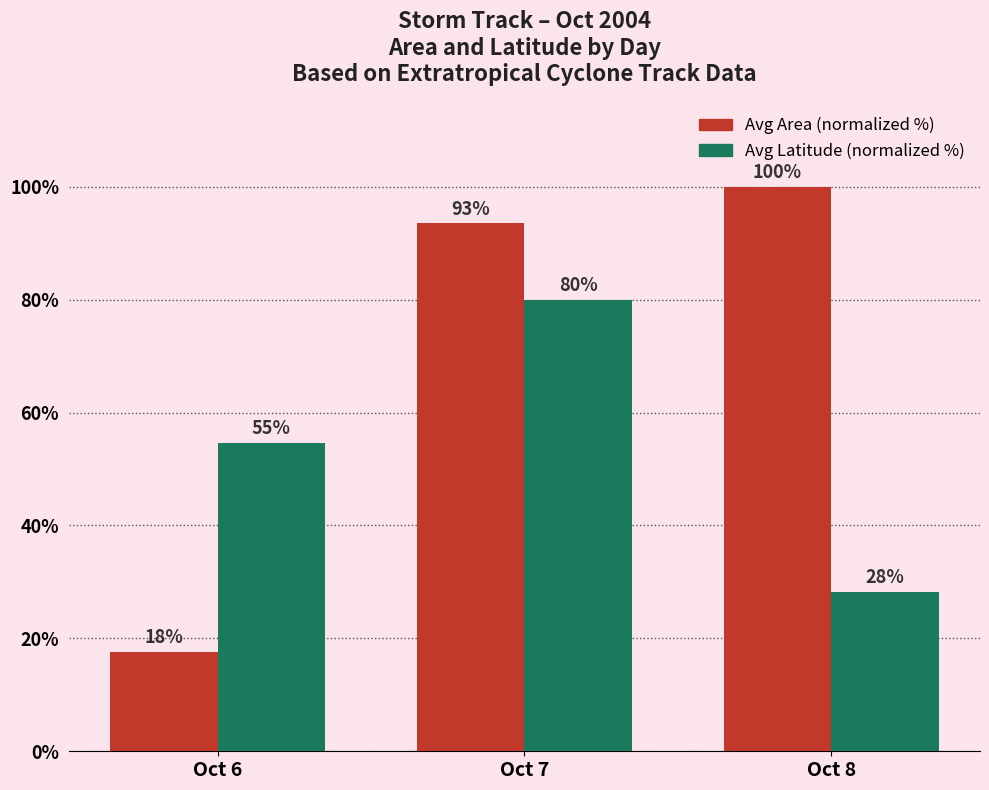

Between Oct 8 and Oct 6, which is larger?

Oct 8